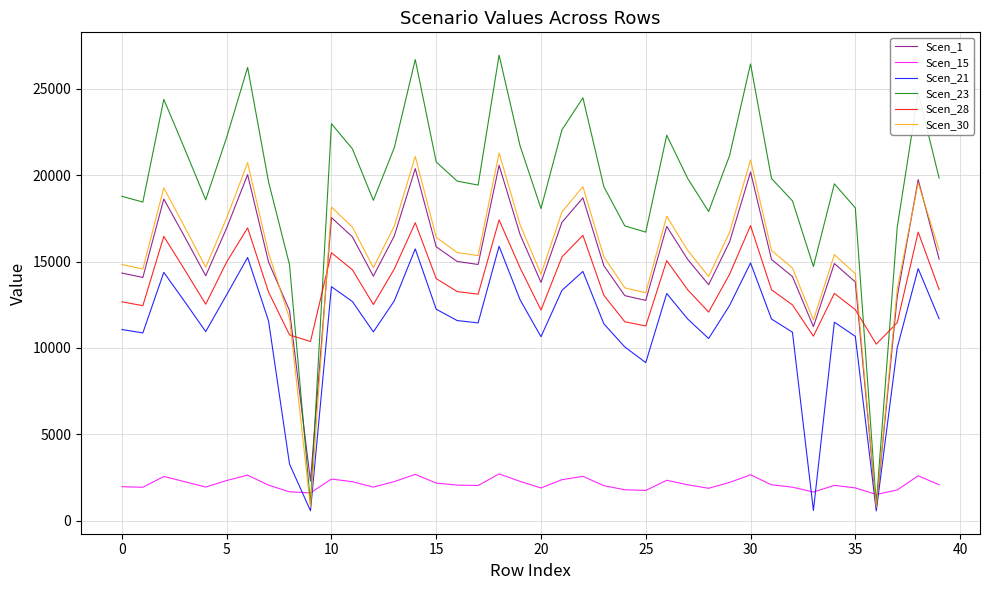

How many times do Scen_28 and Scen_23 cross each other?

4